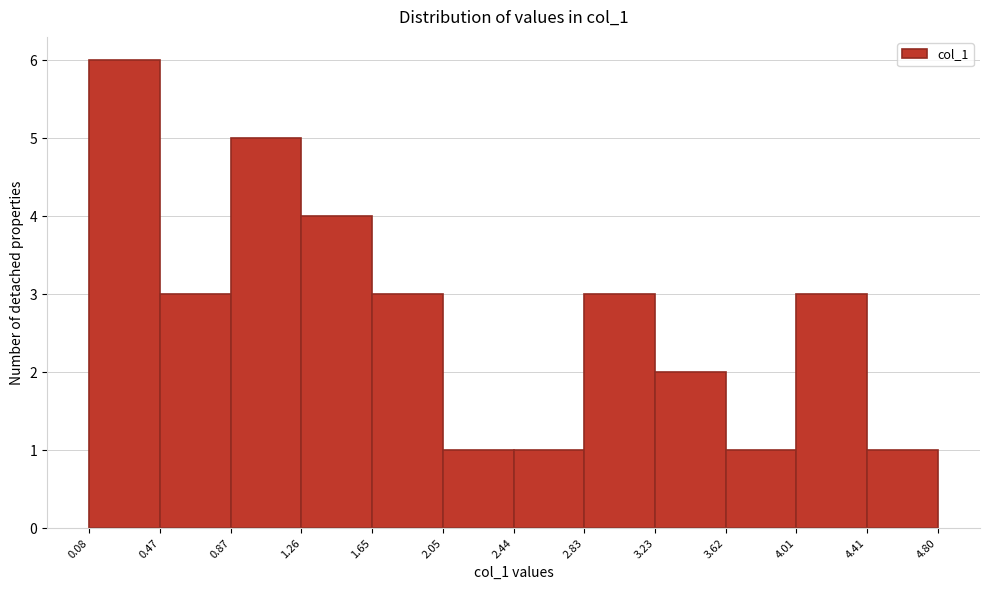

Reading left to right, list every bar in this chart as the range it spans on the x-axis followed by its height. The values are not printed on the chart, so give them approximately, as read against the axis.

0.08 to 0.47: 6
0.47 to 0.87: 3
0.87 to 1.26: 5
1.26 to 1.65: 4
1.65 to 2.05: 3
2.05 to 2.44: 1
2.44 to 2.83: 1
2.83 to 3.23: 3
3.23 to 3.62: 2
3.62 to 4.01: 1
4.01 to 4.41: 3
4.41 to 4.80: 1